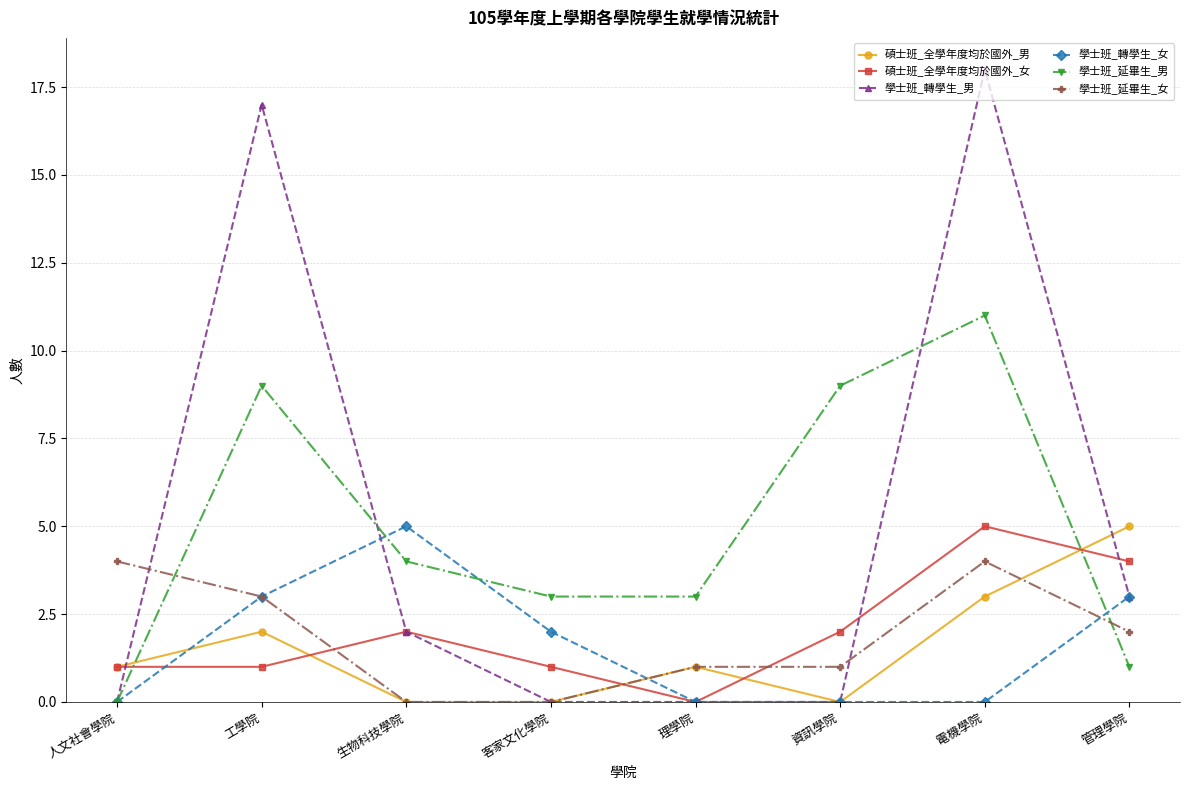

Which series has the widest spread of values?

學士班_轉學生_男